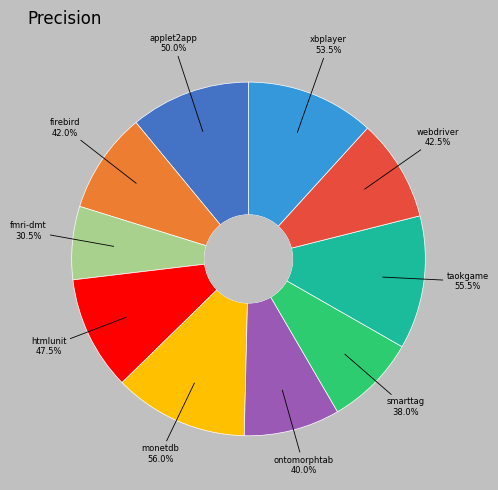

To the nearest percent, what percentage of the pie is taokgame.csv?

12%